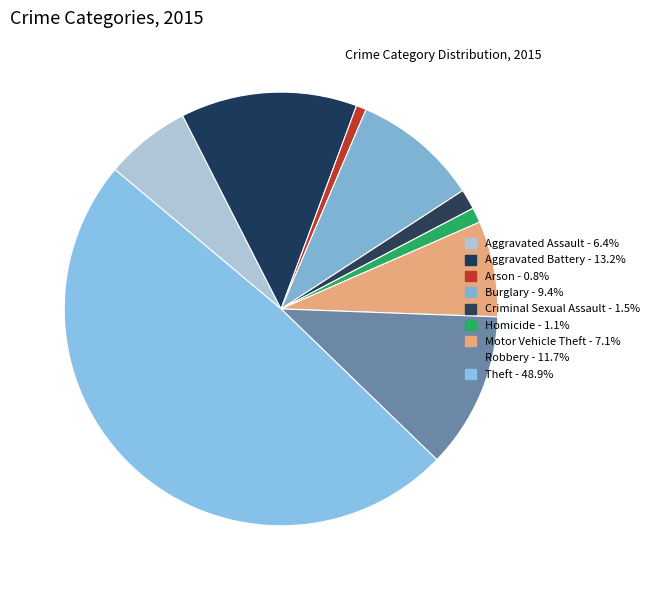

Approximately how many times larger is the value at Motor Vehicle Theft compared to Robbery?

0.6